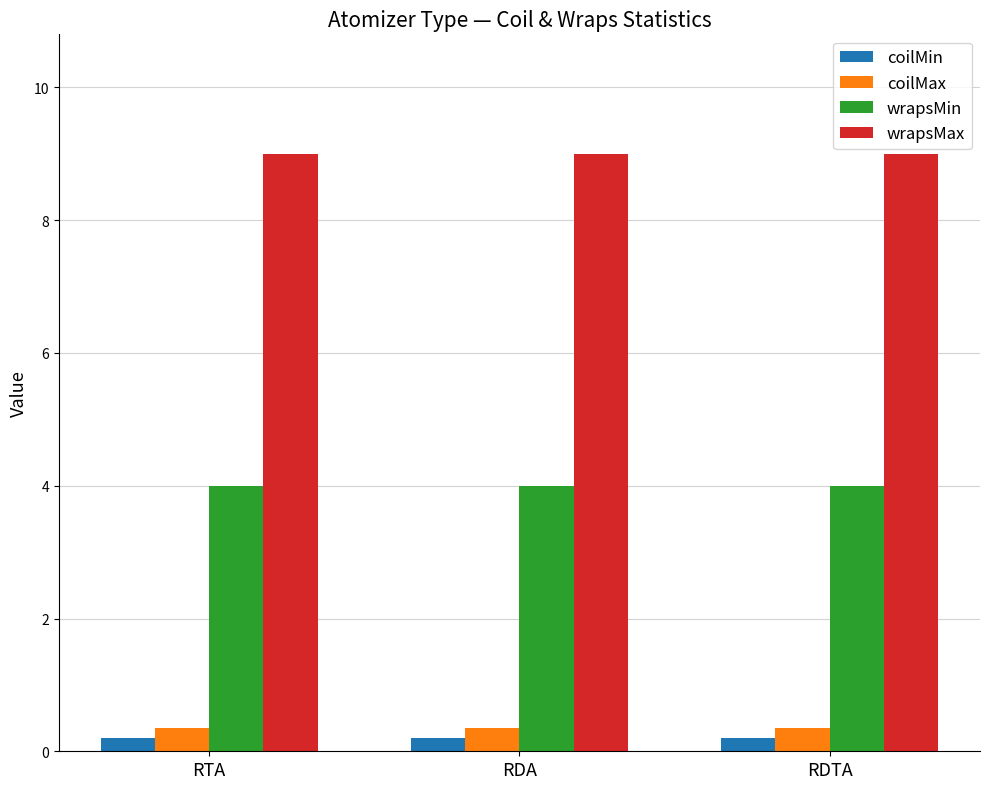

What is the total value across all series at RDA?

13.6